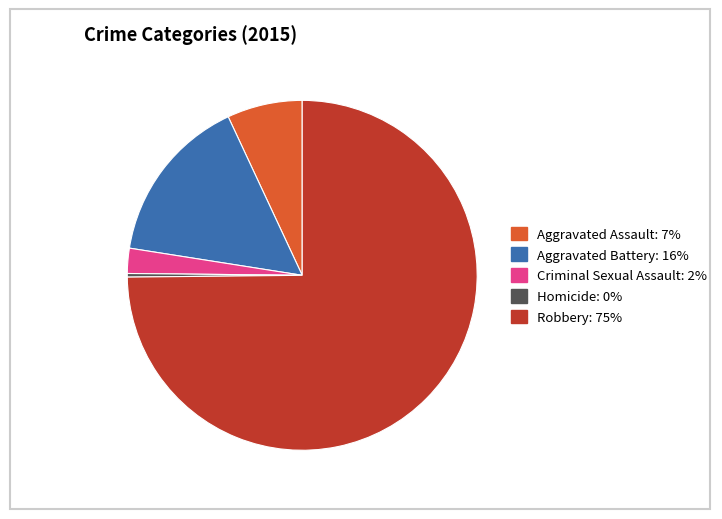

Between Robbery and Homicide, which is larger?

Robbery